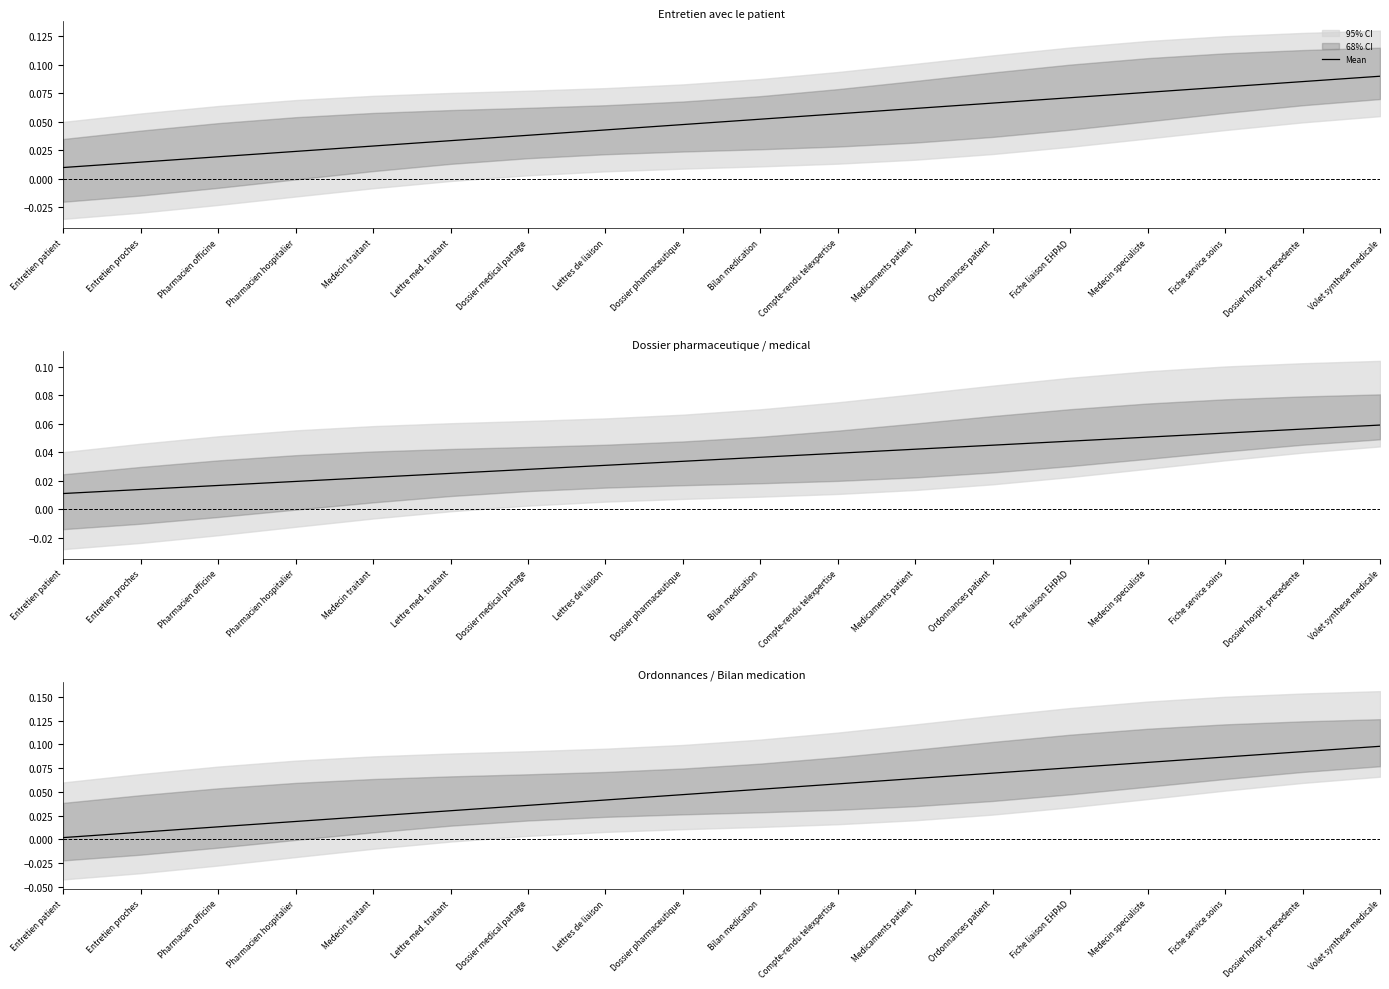

True or false: the data has more than 0 interior local peaks.

False